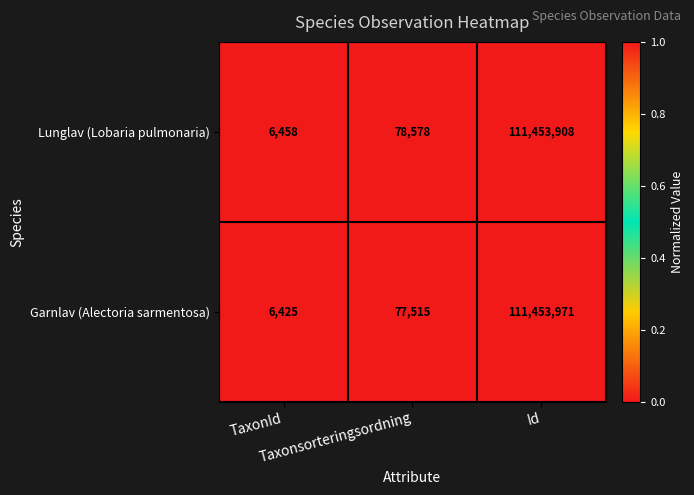

How many data points does each series have?

3